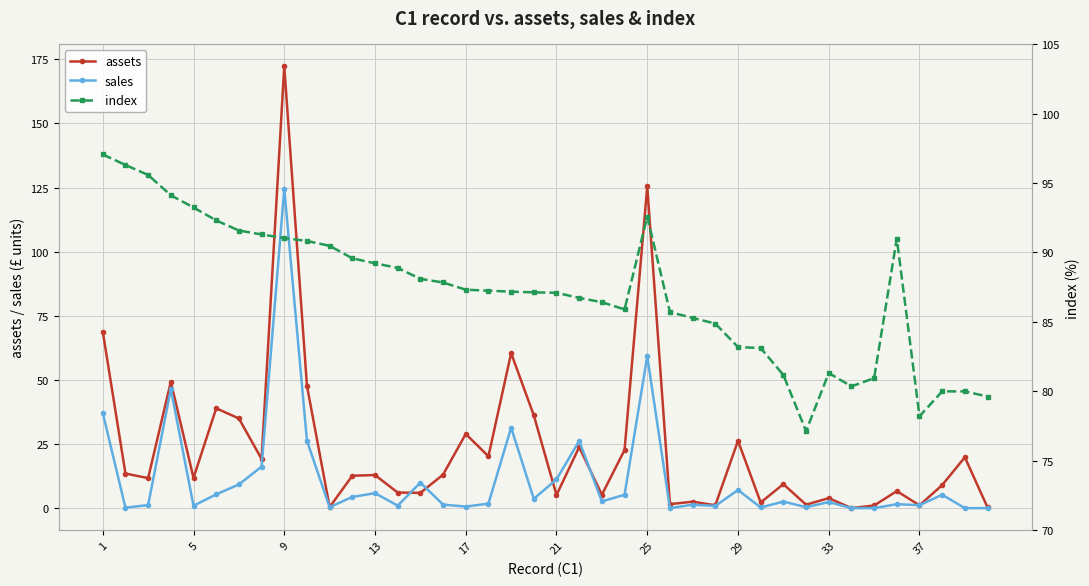

List the series in order of their overall mean, lowest first.

sales, assets, index